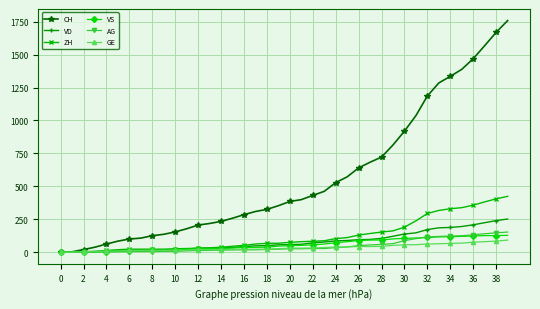

What is the average value of the AG series?

46